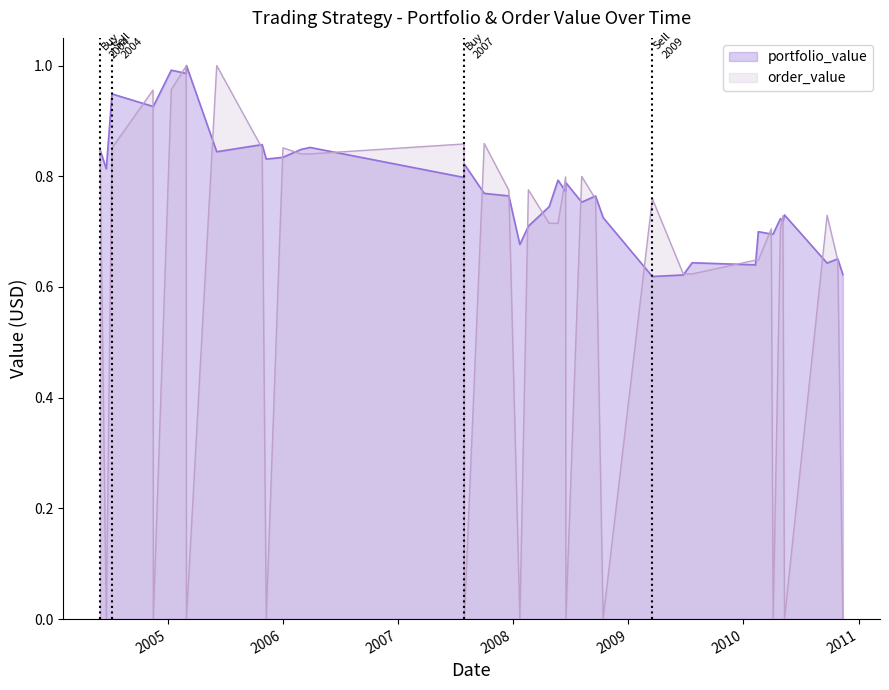

Which series has the largest range (max minus min)?

order_value